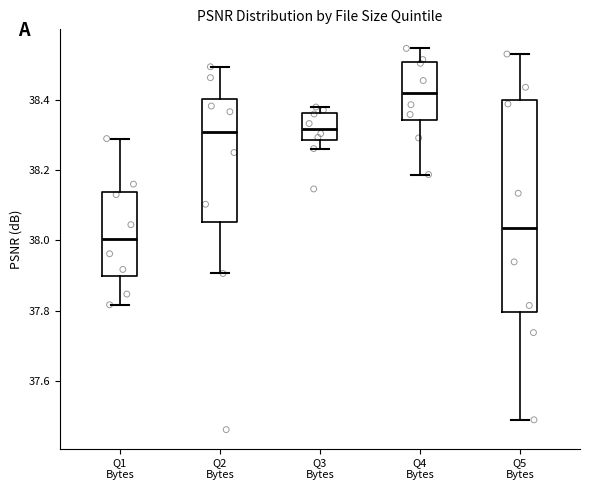

Reading left to right, transcribe this box plot: for each box, give where its median line is, the range the box spans, and where its two whiskers end, as read against the y-axis. The values are not printed on the chart, so give them approximately, as read against the axis.

Q1 Bytes: median 38.00, box 37.90 to 38.14, whiskers 37.82 to 38.28
Q2 Bytes: median 38.30, box 38.06 to 38.40, whiskers 37.90 to 38.50
Q3 Bytes: median 38.32, box 38.28 to 38.36, whiskers 38.26 to 38.38
Q4 Bytes: median 38.42, box 38.34 to 38.50, whiskers 38.18 to 38.54
Q5 Bytes: median 38.04, box 37.80 to 38.40, whiskers 37.50 to 38.52